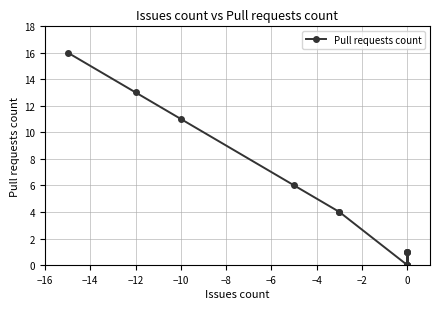

What is the difference between the second highest and minimum values?

13